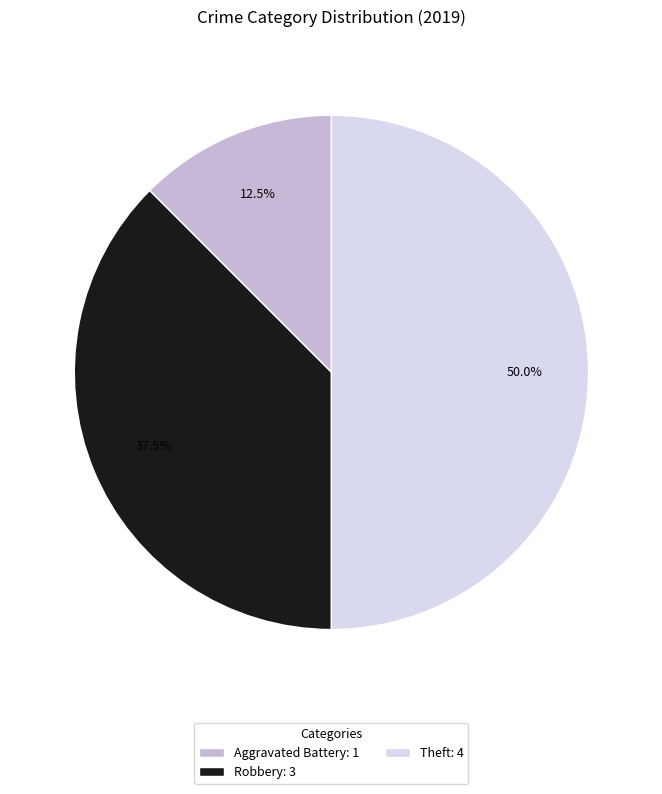

Which category has the smallest portion of the pie?

Aggravated Battery